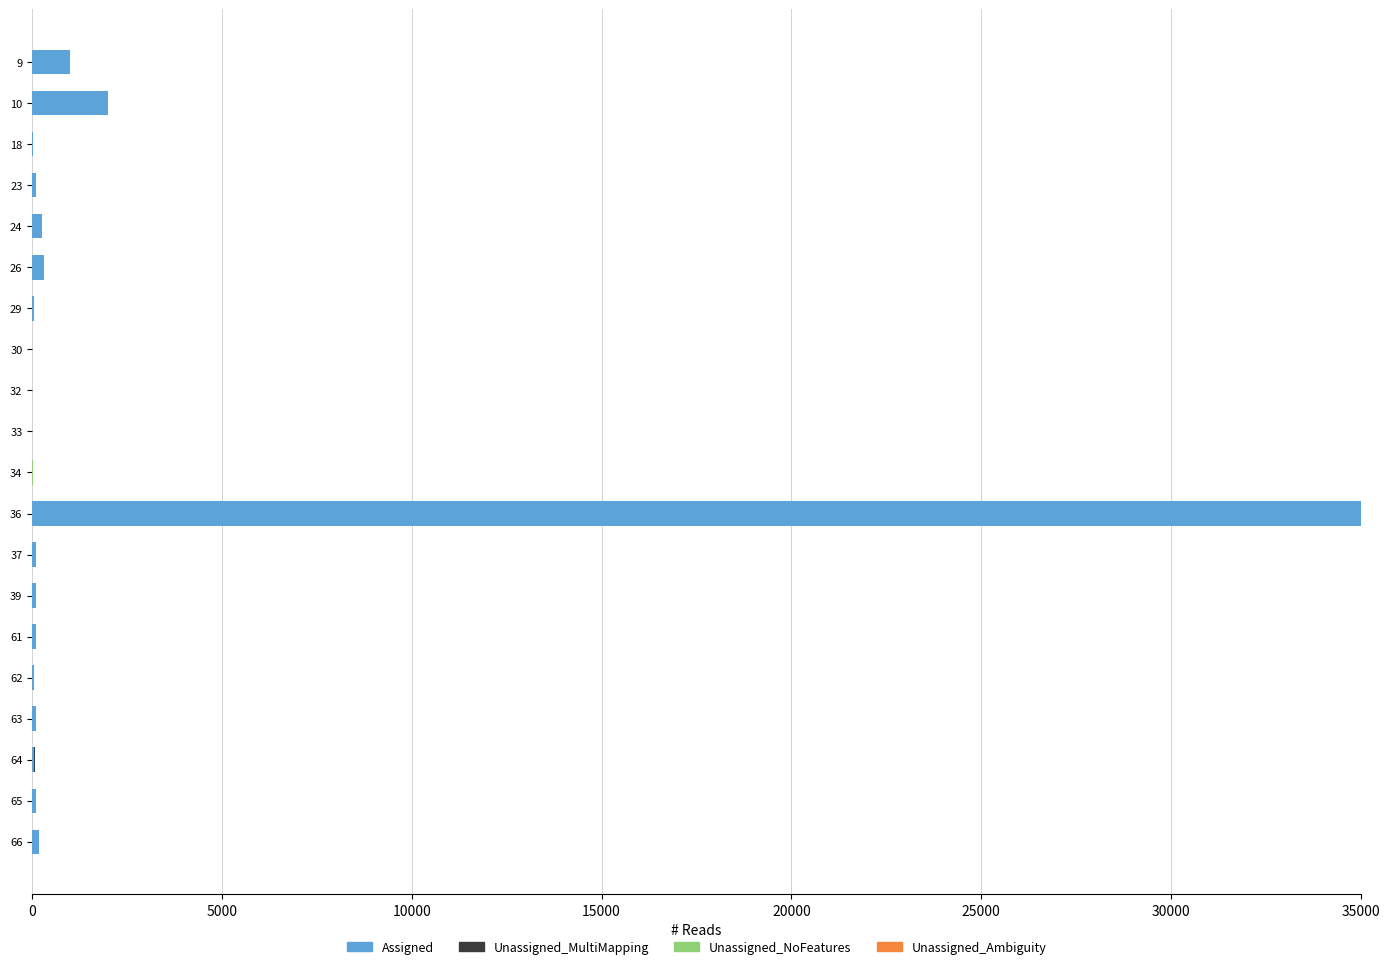

At which category is the sum across all series the highest?

36